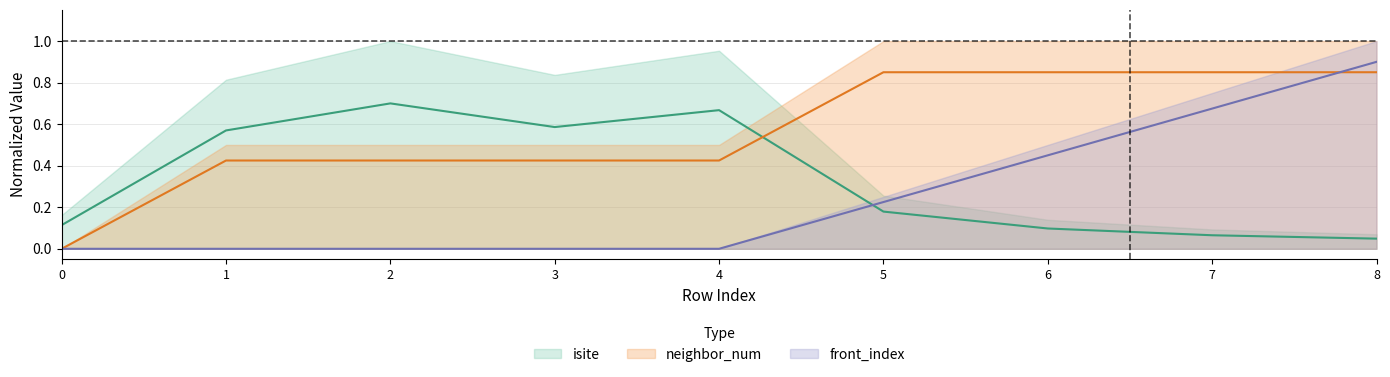

Reading right to left, transcribe all the data shown in this chart.

isite: 0.0	0.1	0.1	0.2	0.7	0.6	0.7	0.6	0.1
neighbor_num: 0.8	0.8	0.8	0.8	0.4	0.4	0.4	0.4	0.0
front_index: 0.9	0.7	0.5	0.2	0.0	0.0	0.0	0.0	0.0